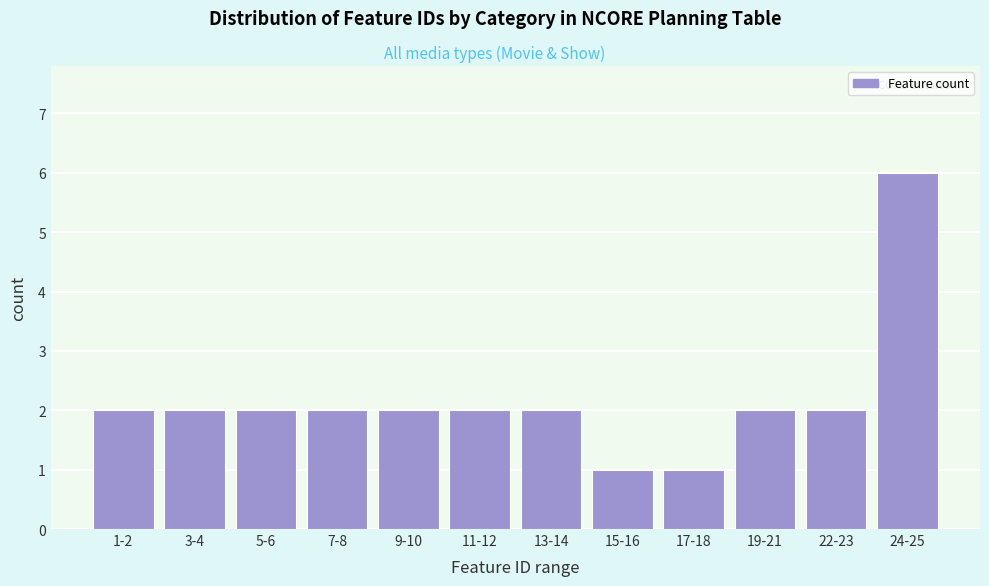

Reading left to right, what are all the values shown in this chart?

1-2=2	3-4=2	5-6=2	7-8=2	9-10=2	11-12=2	13-14=2	15-16=1	17-18=1	19-21=2	22-23=2	24-25=6